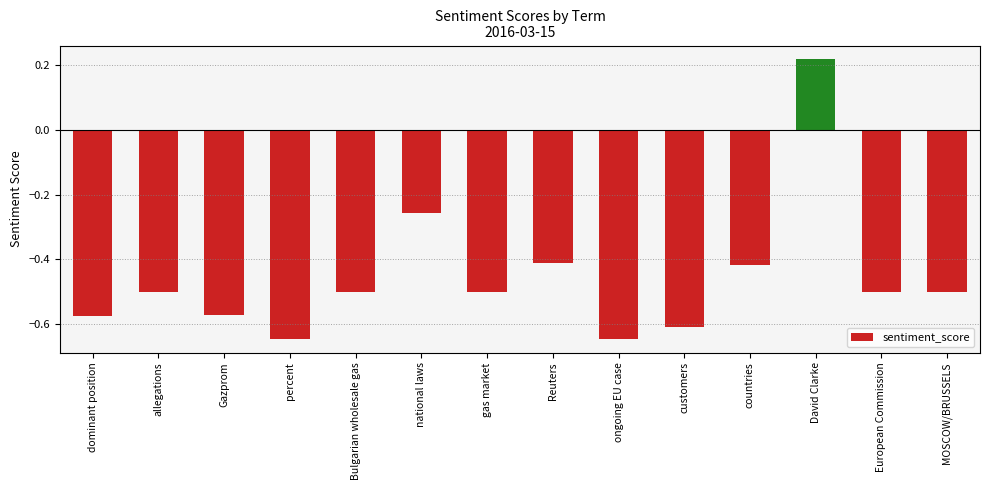

Where is the data nearest to the value 0?

David Clarke